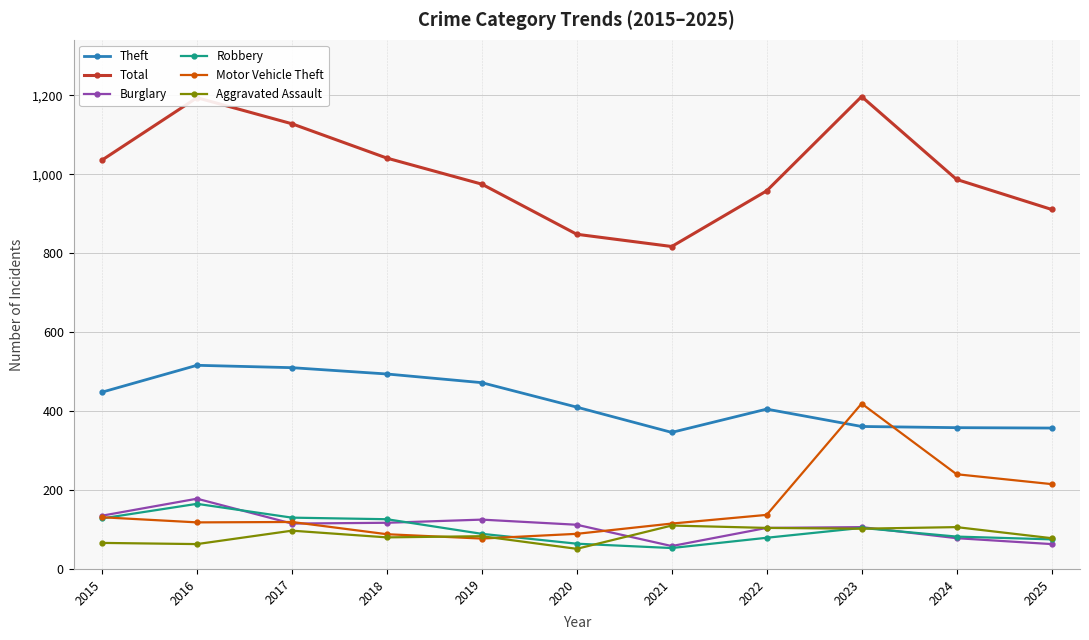

In Burglary, how many points are lower than both neighbors (excluding endpoints)?

2